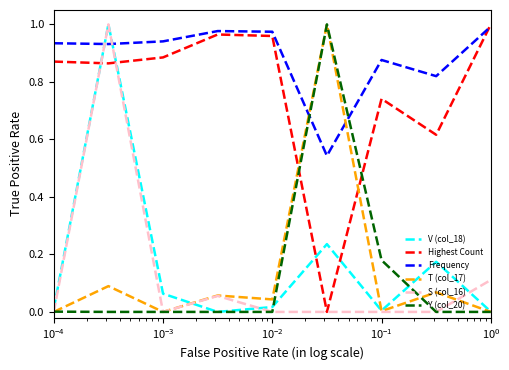

How many distinct data groups are displayed?

6